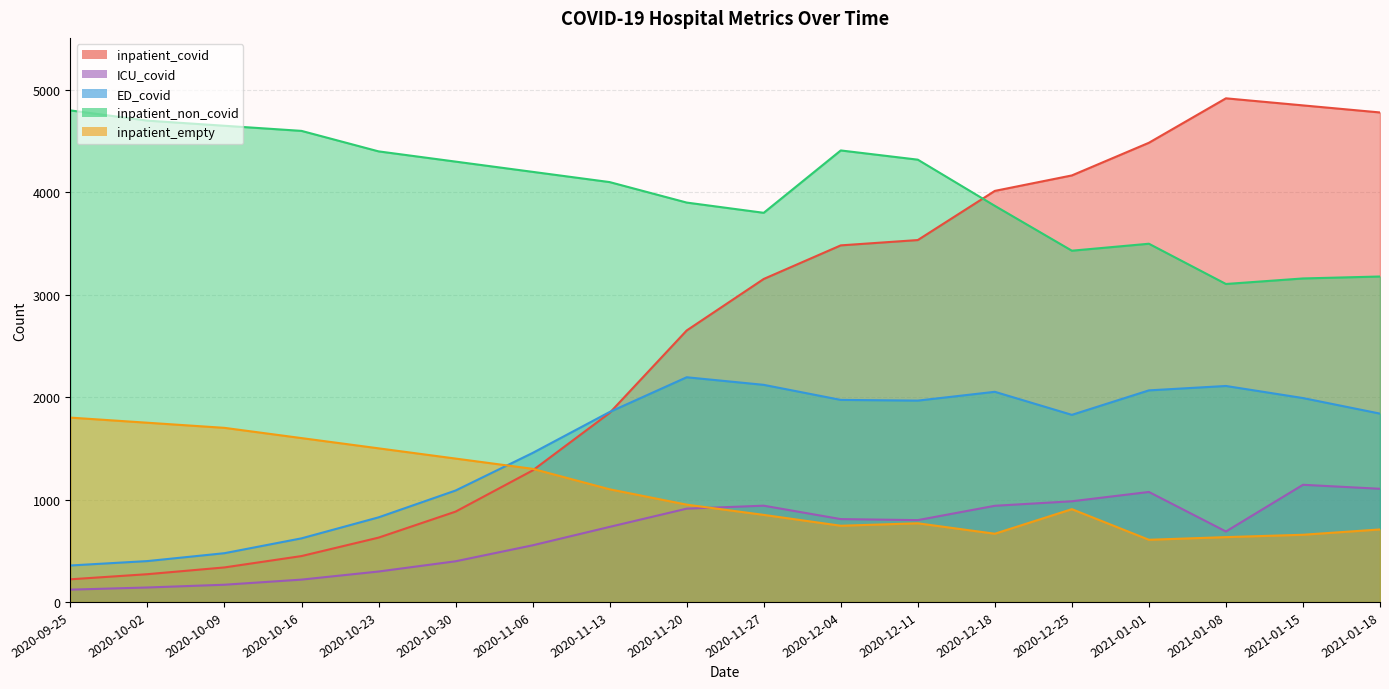

How many lines are shown in the chart?

5